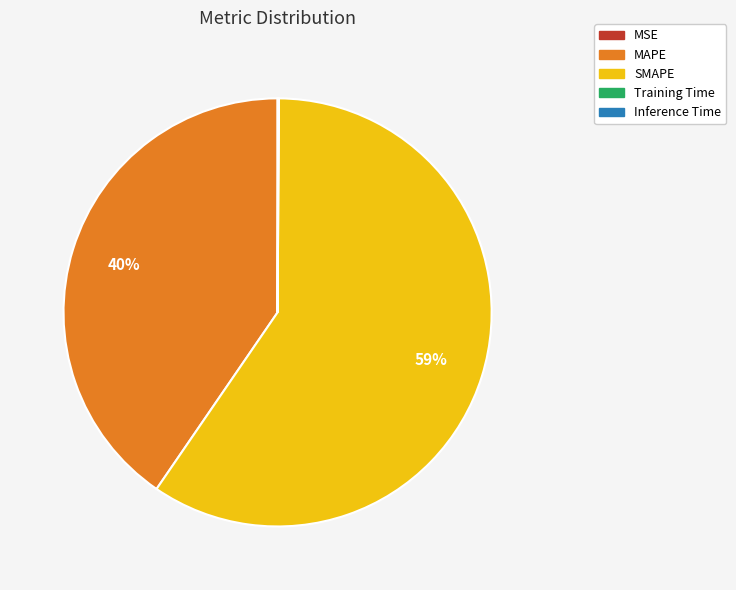

To the nearest percent, what percentage of the pie is MAPE?

40%